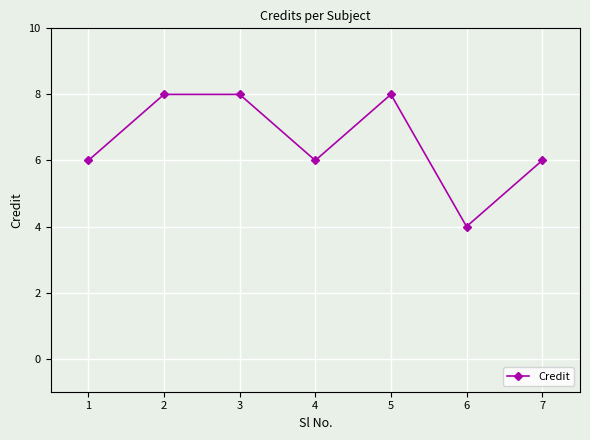

What value does the data have at 1?

6